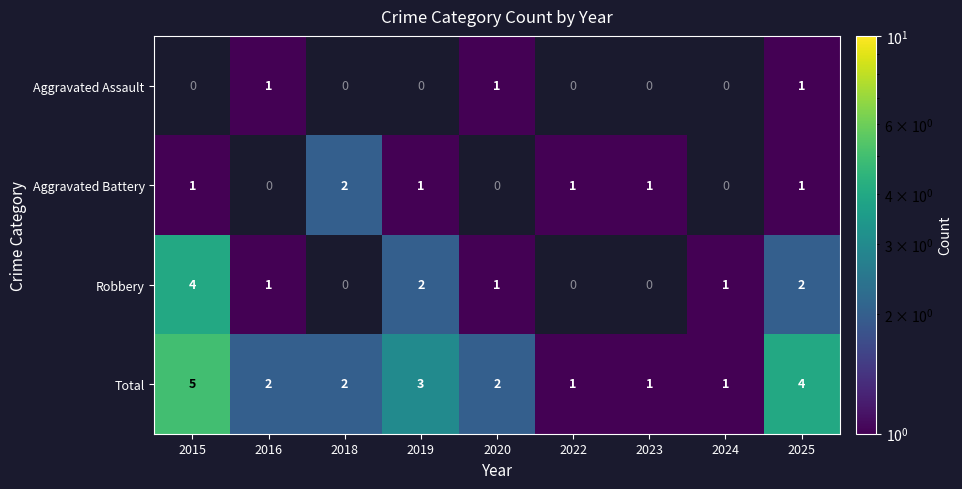

Where is Total nearest to the value 3?

2019